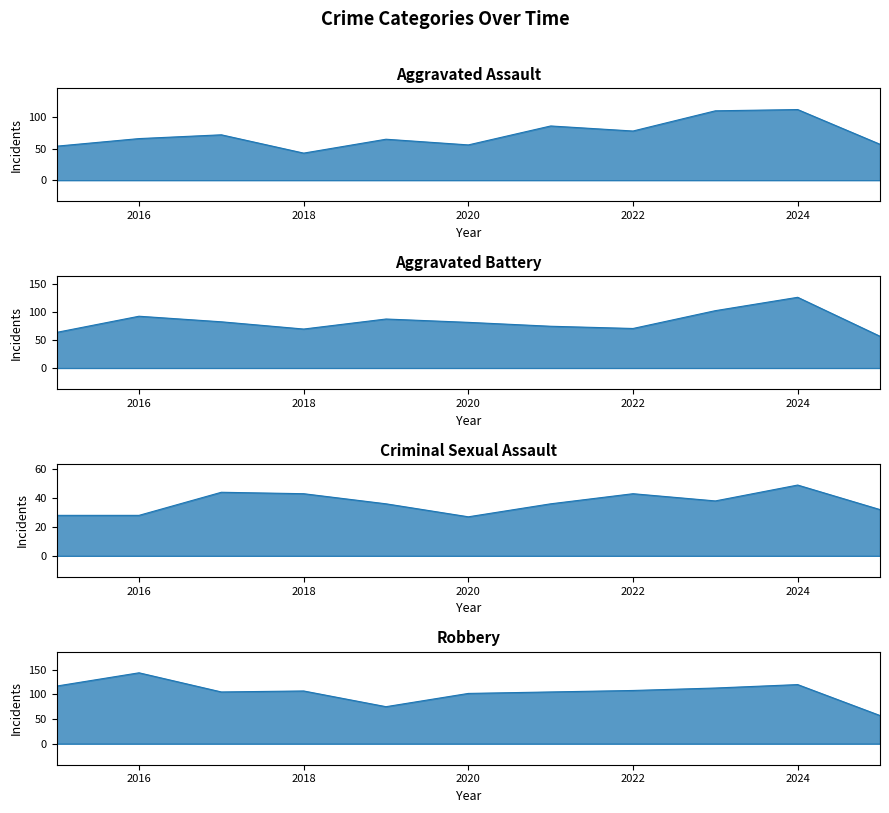

At how many categories does at least one series exceed 111?

4